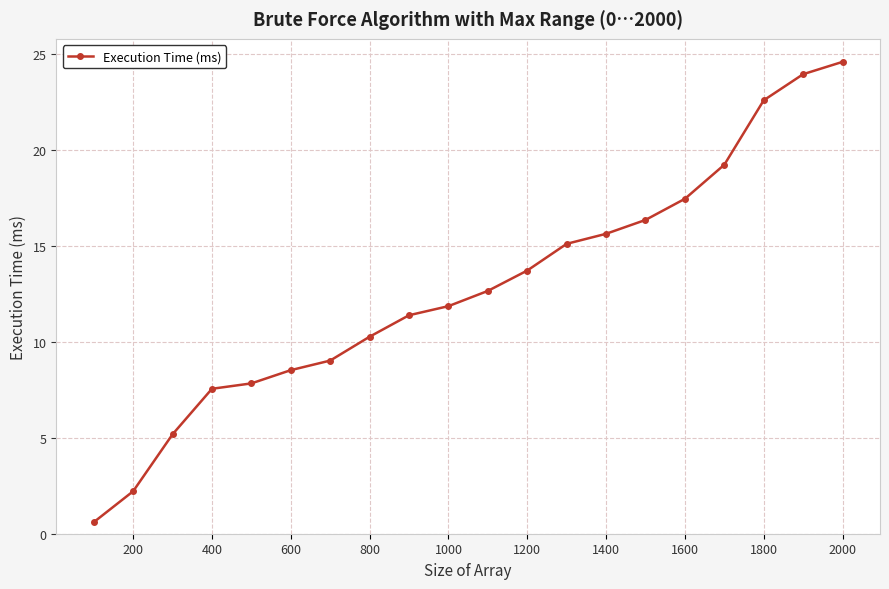

How many categories are shown in the chart?

20